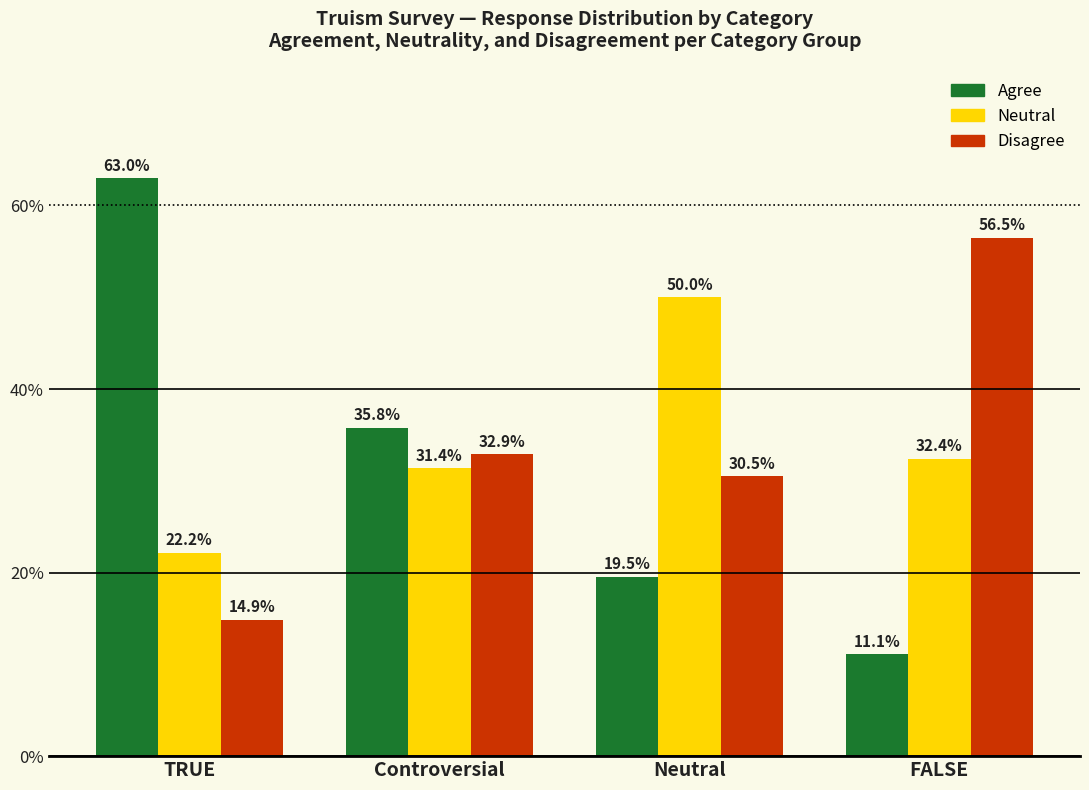

Are the bars horizontal?

No